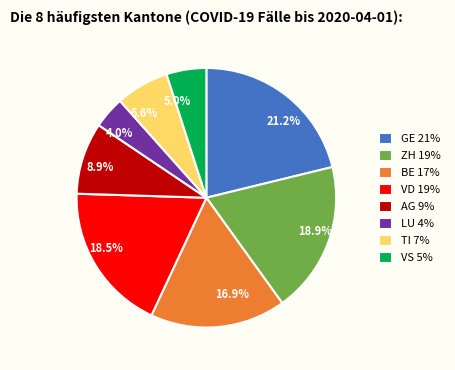

The ZH slice represents 4% of the pie. True or false?

False